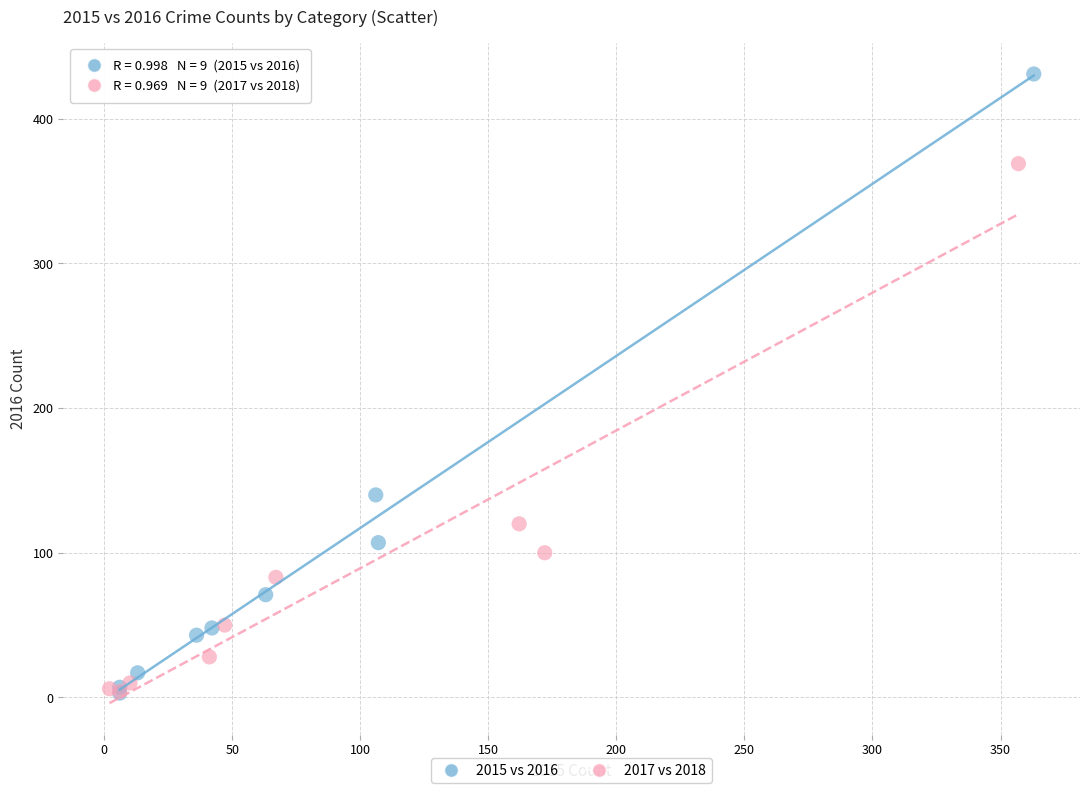

Which series has the largest Y range (max minus min)?

2015 vs 2016